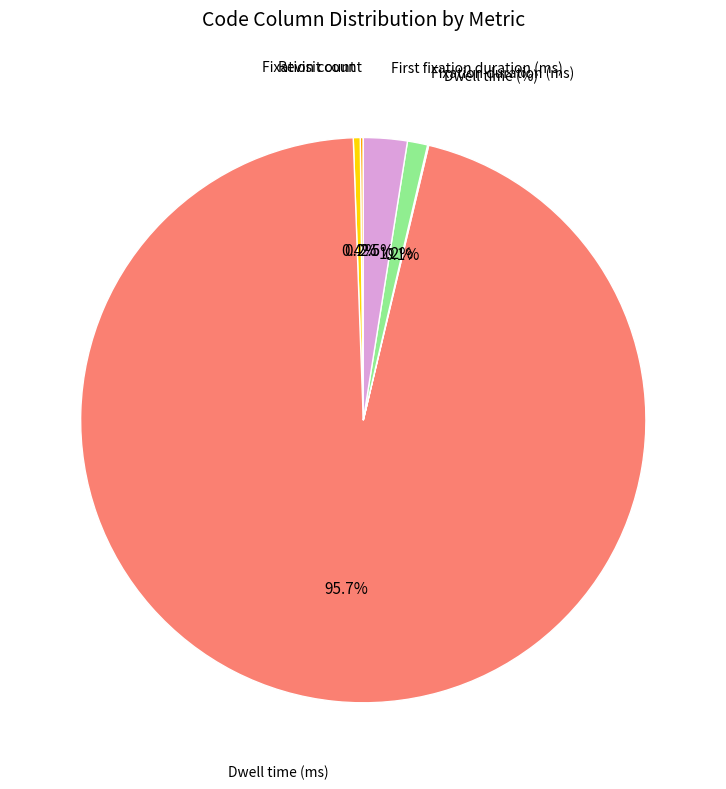

Is there a majority slice in this chart?

Yes